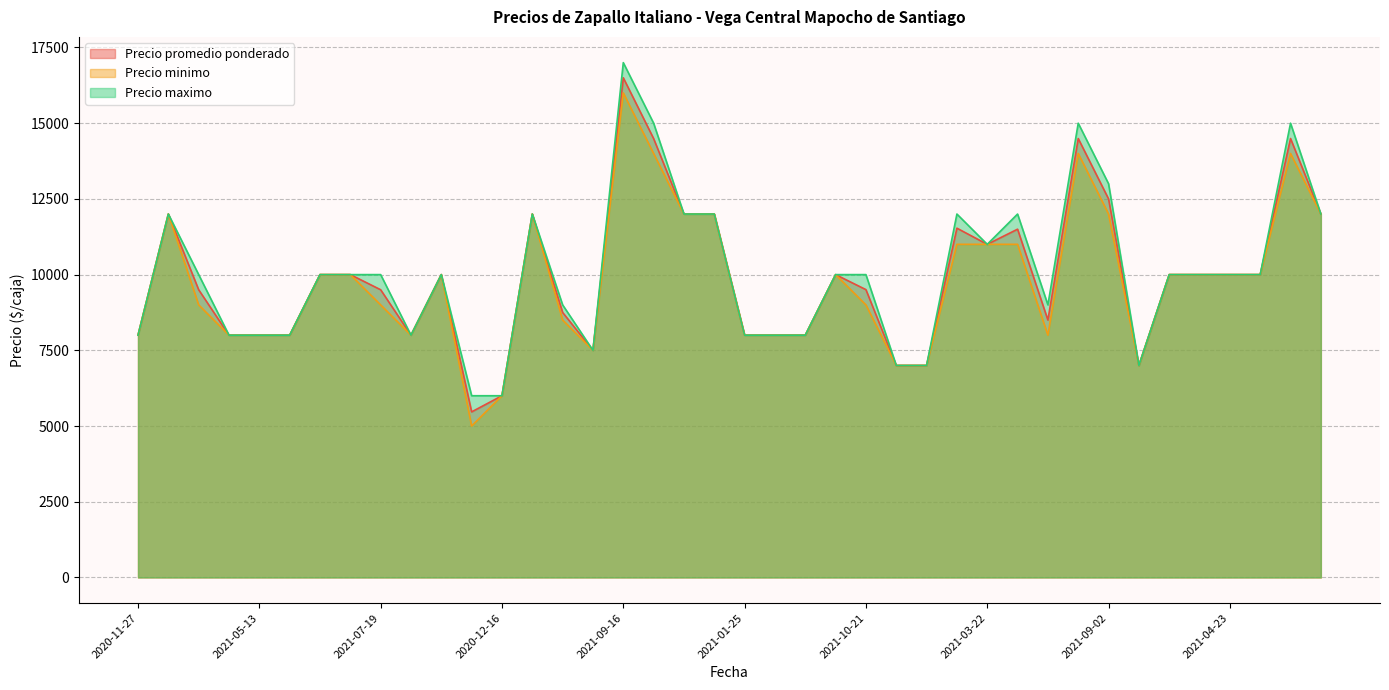

List the series in order of their overall mean, highest first.

Precio maximo, Precio promedio ponderado, Precio minimo